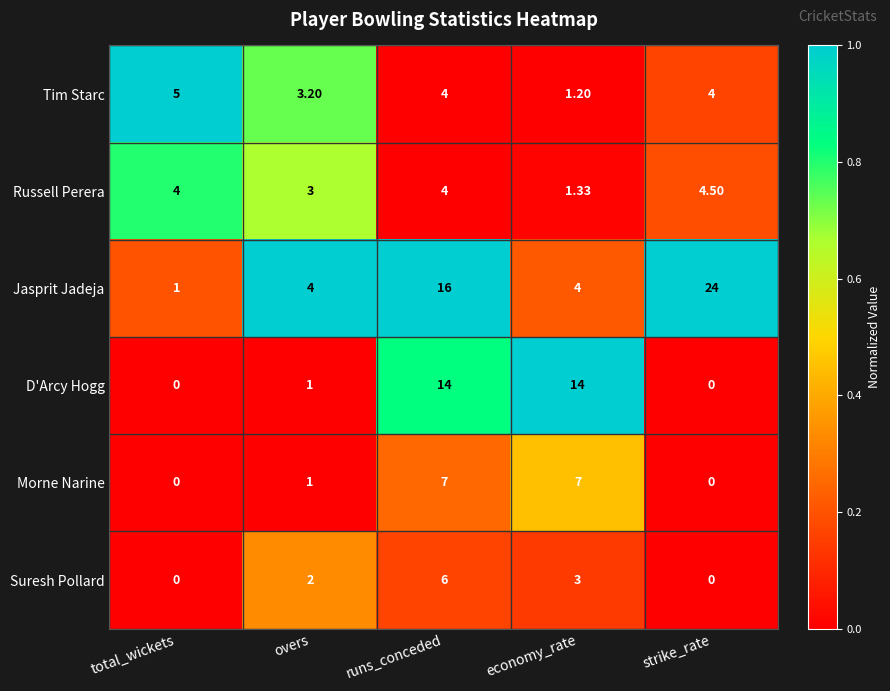

At which label does Suresh Pollard reach its peak?

runs_conceded